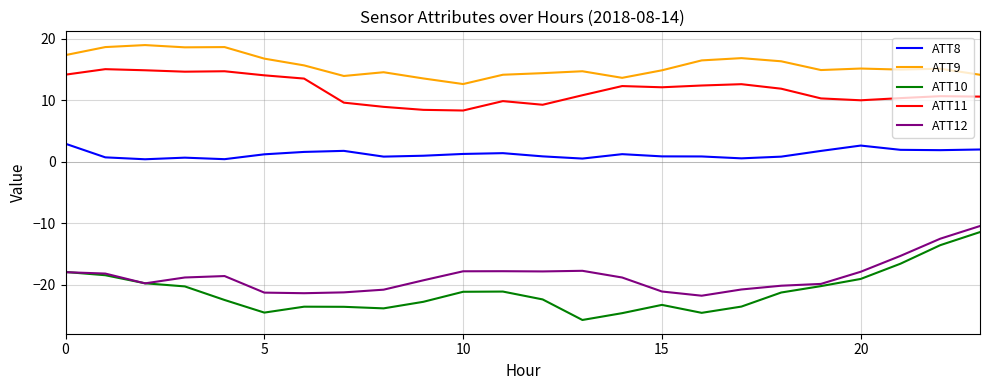

True or false: ATT10 and ATT8 cross at least once.

False